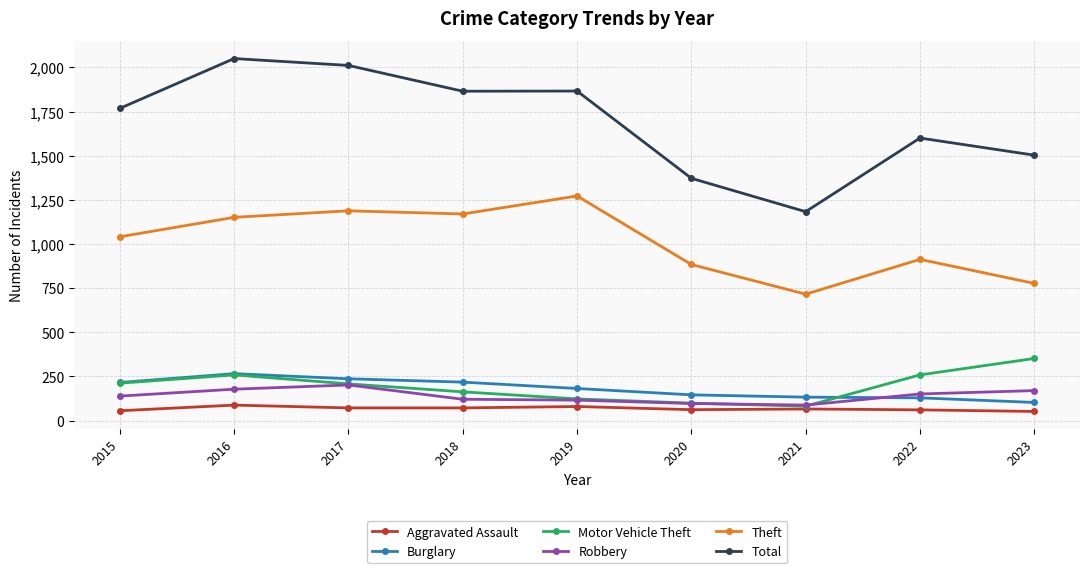

Which series has the largest range (max minus min)?

Total